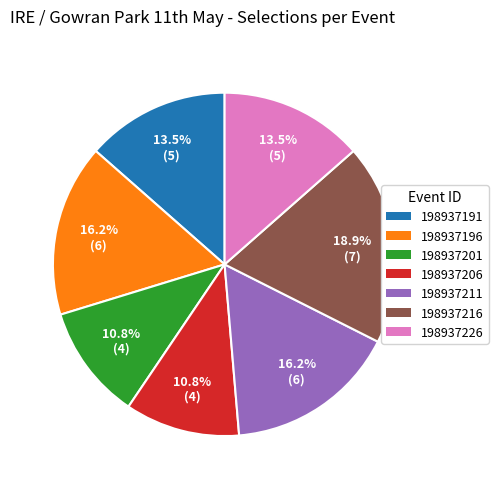

What percentage is NOT represented by 198937216?

81.1%